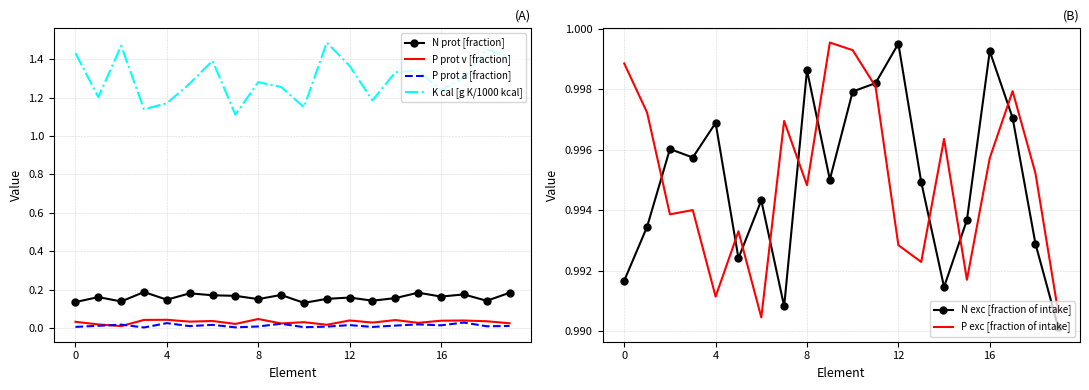

True or false: P prot a [fraction] has a value of 0.0 at 0.

True